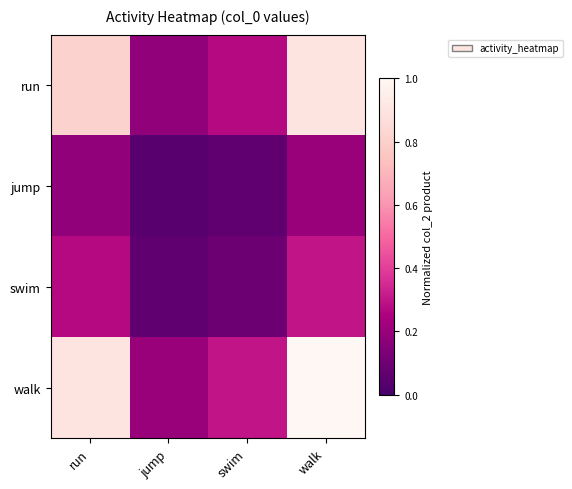

At how many categories does at least one series exceed 0?

4